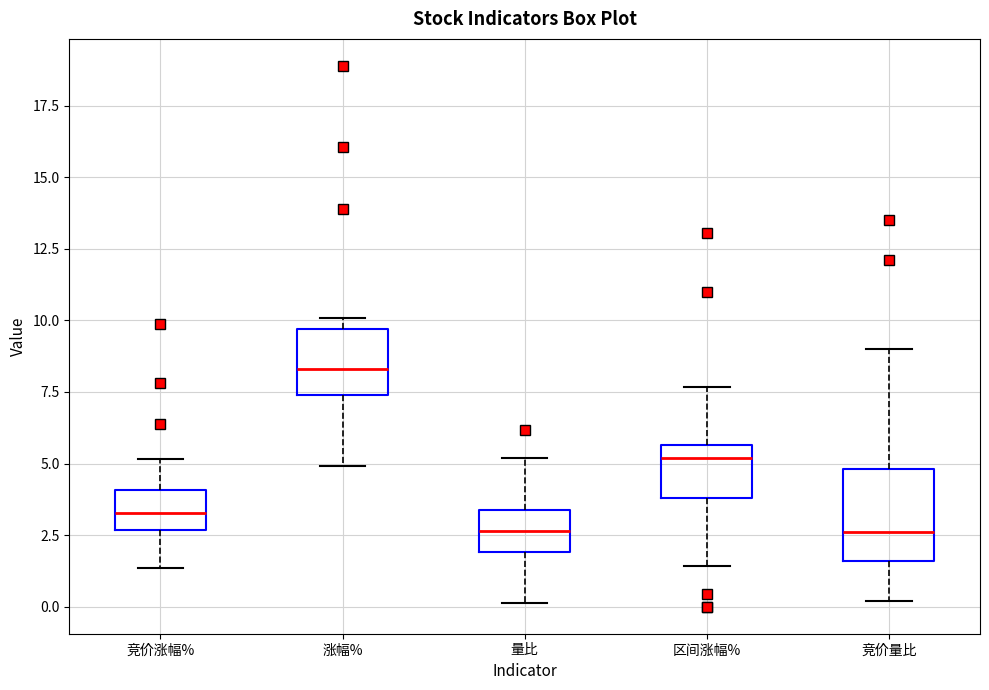

Where does the upper whisker of the box for 竞价涨幅% end on the y-axis? The values are not printed on the chart, so give them approximately, as read against the axis.

5.0